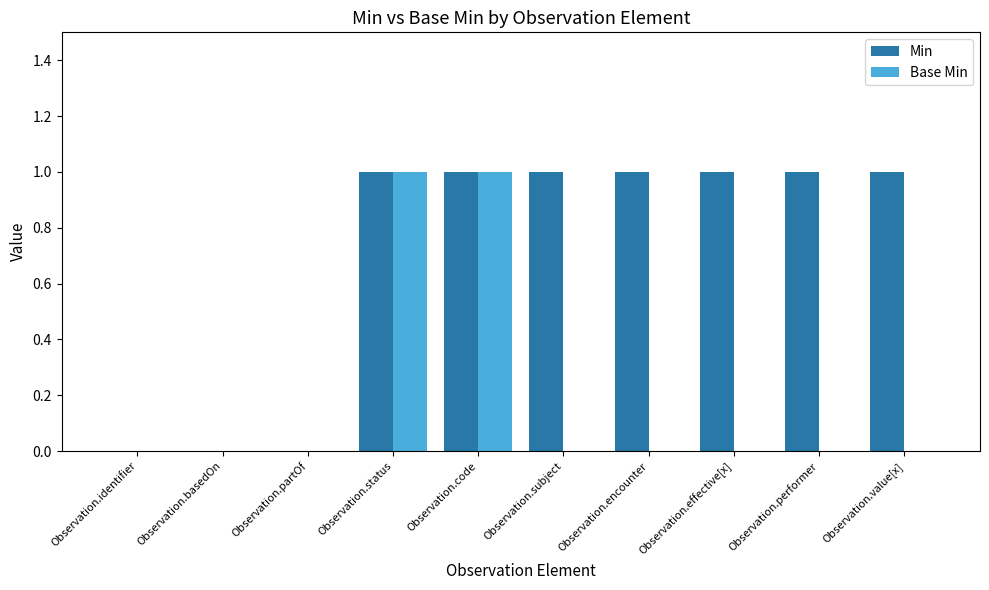

True or false: Base Min has a value of -1 at Observation.value[x].

False